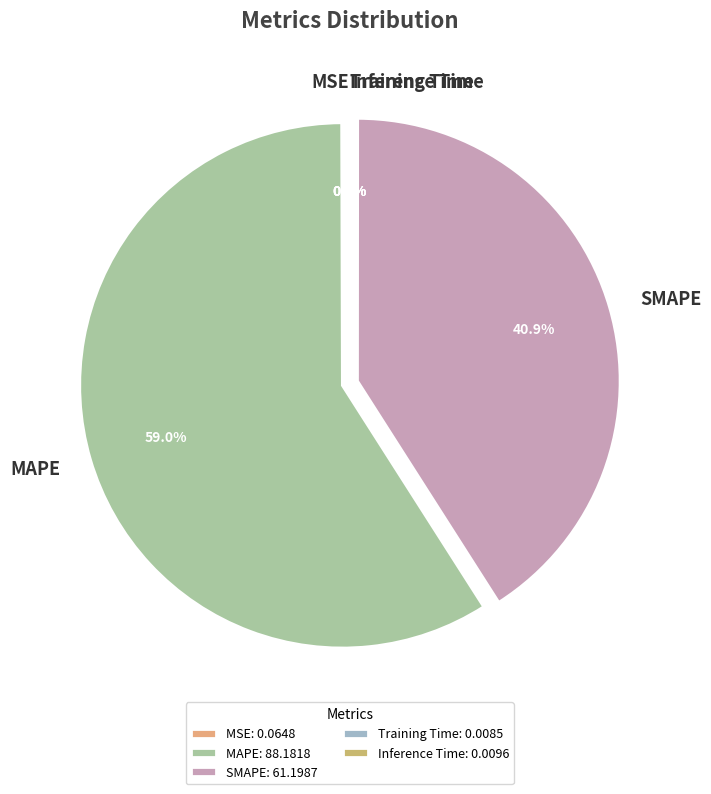

Which category accounts for the majority?

MAPE